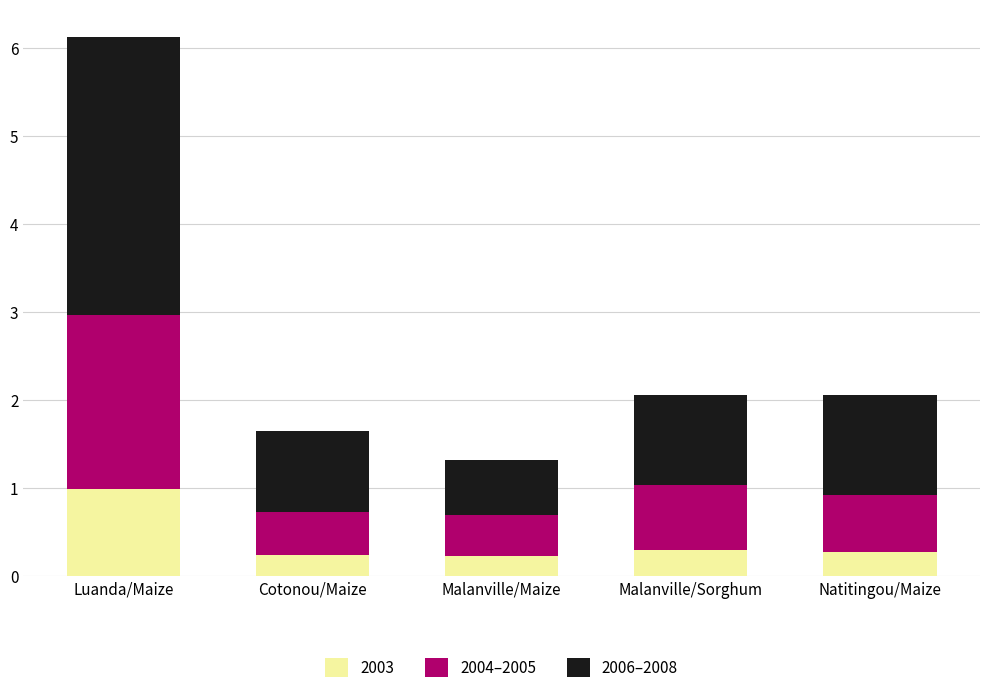

At which category is the sum across all series the highest?

Luanda/Maize